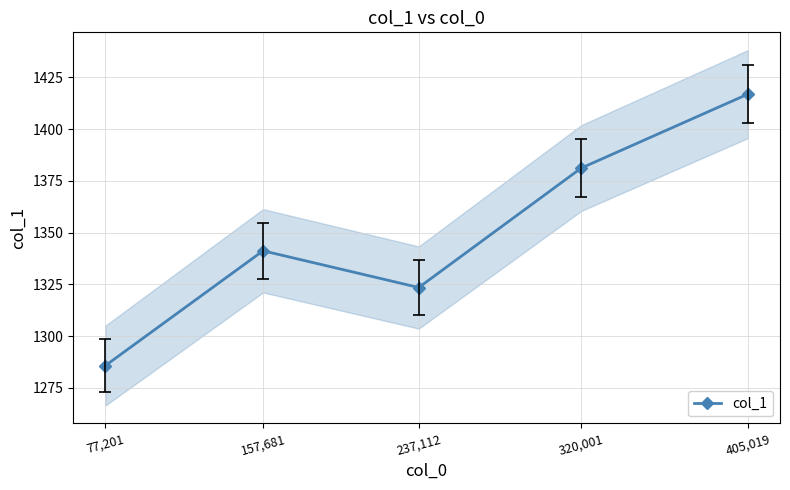

How many interior local valleys (lower than both neighbors) does the data have?

1